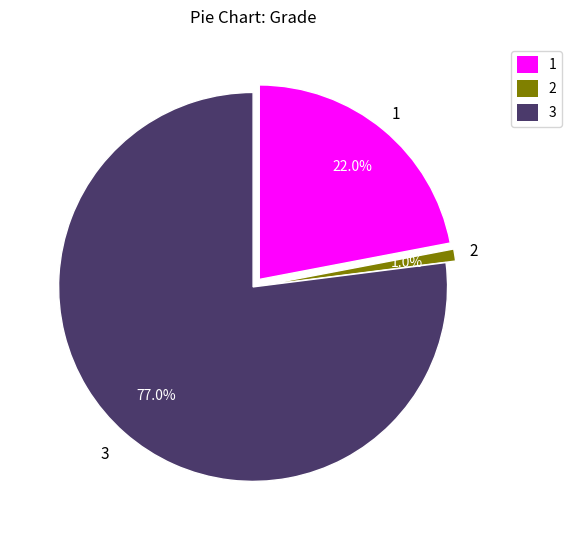

Which slice is the smallest?

2